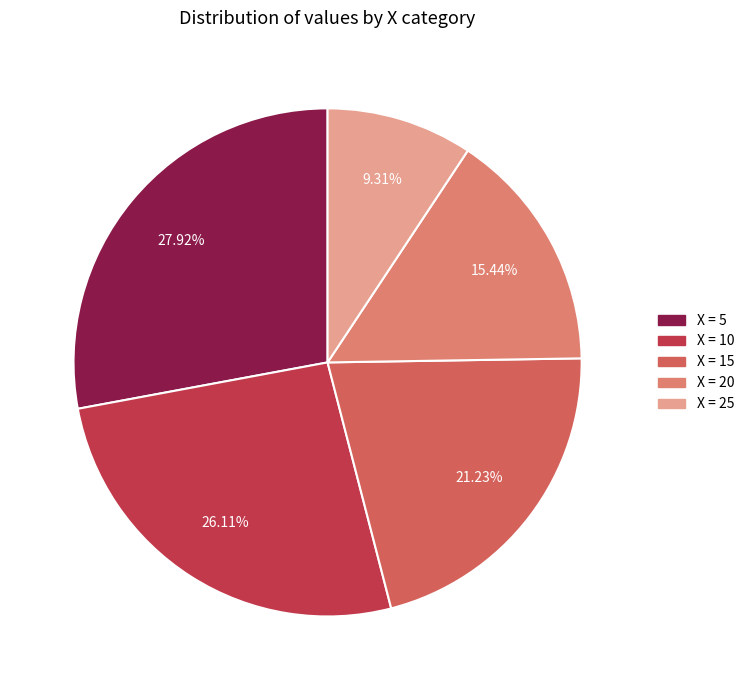

How many slices are in this pie chart?

5